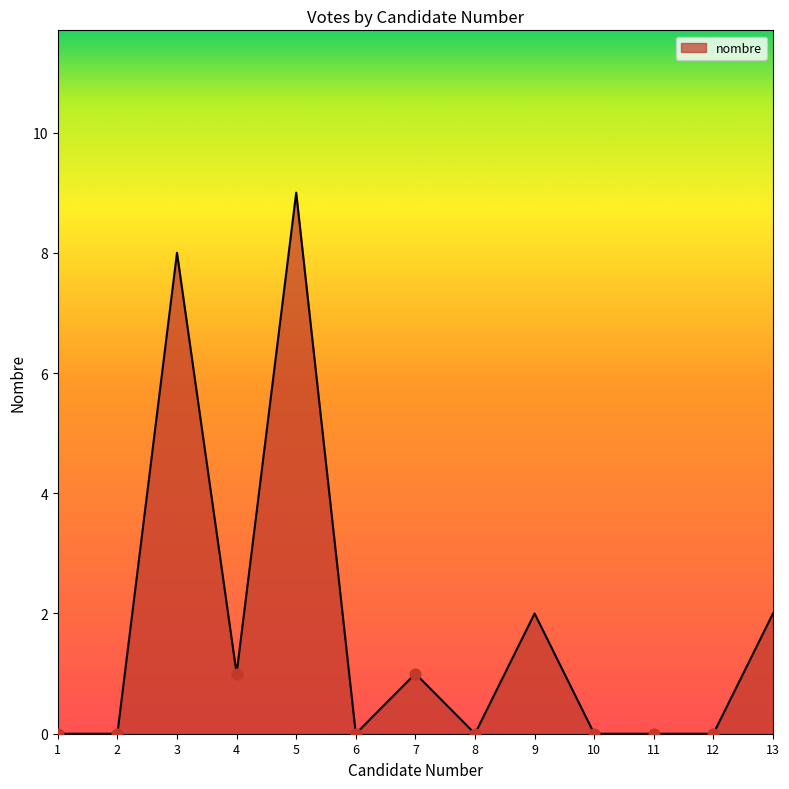

Between 6 and 7, which is larger?

7